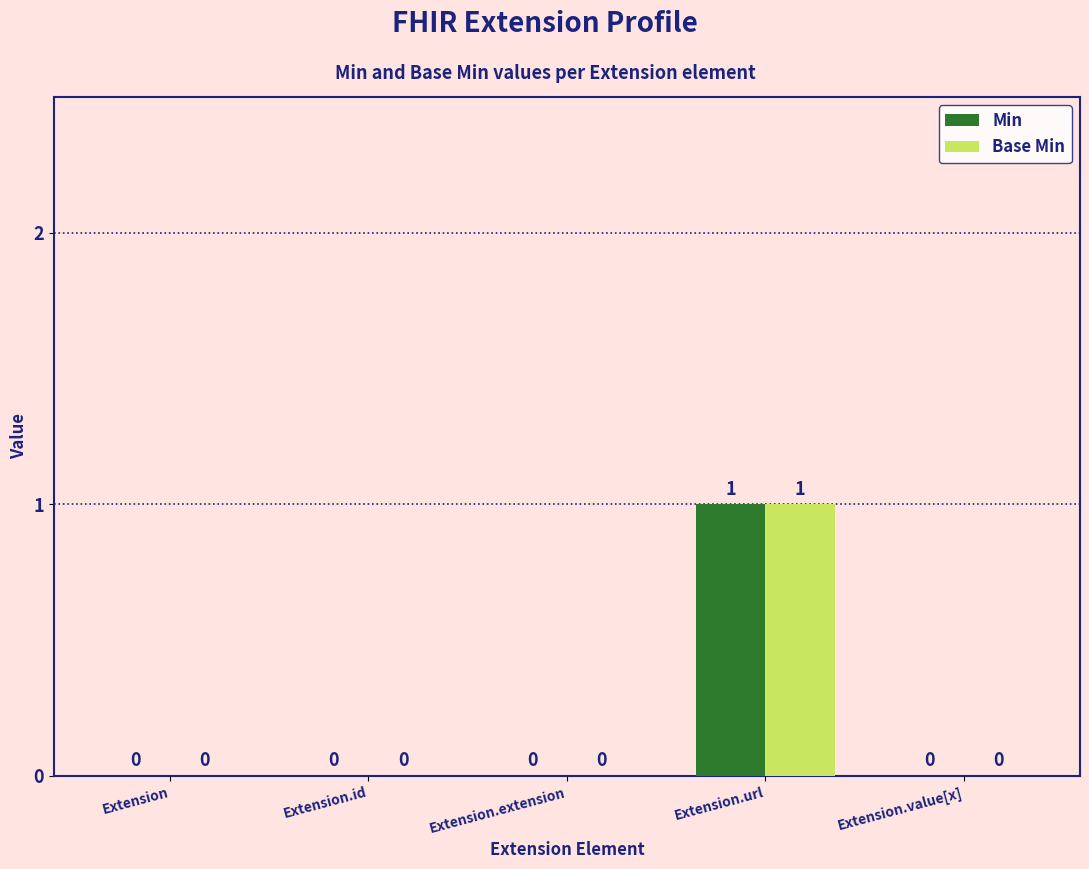

How many Min values are between 0 and 1?

5